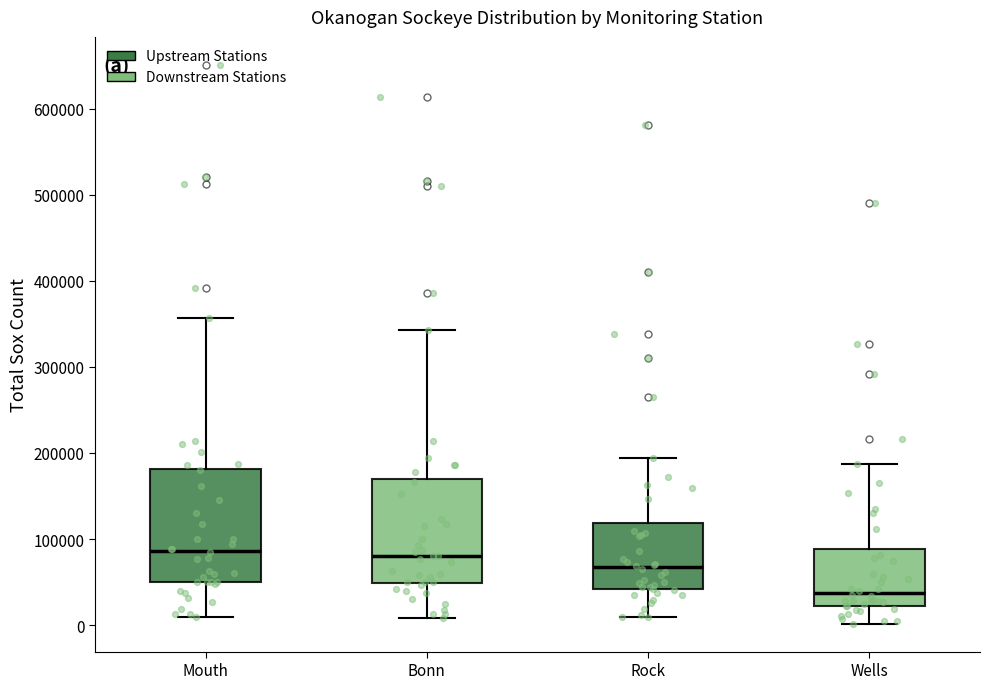

Reading left to right, transcribe this box plot: for each box, give where its median line is, the range the box spans, and where its two whiskers end, as read against the y-axis. The values are not printed on the chart, so give them approximately, as read against the axis.

Mouth: median 90000, box 50000 to 180000, whiskers 10000 to 360000
Bonn: median 80000, box 50000 to 170000, whiskers 10000 to 340000
Rock: median 70000, box 40000 to 120000, whiskers 10000 to 190000
Wells: median 40000, box 20000 to 90000, whiskers 0 to 190000